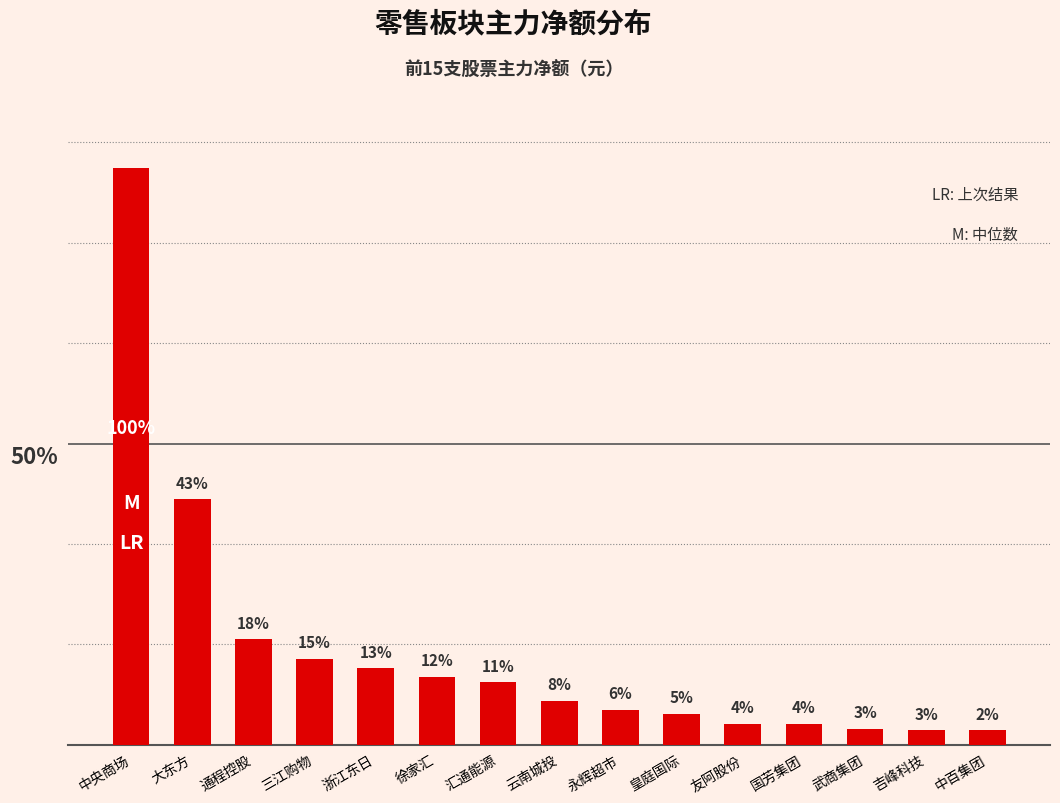

Which has a higher value, 永辉超市 or 国芳集团?

永辉超市